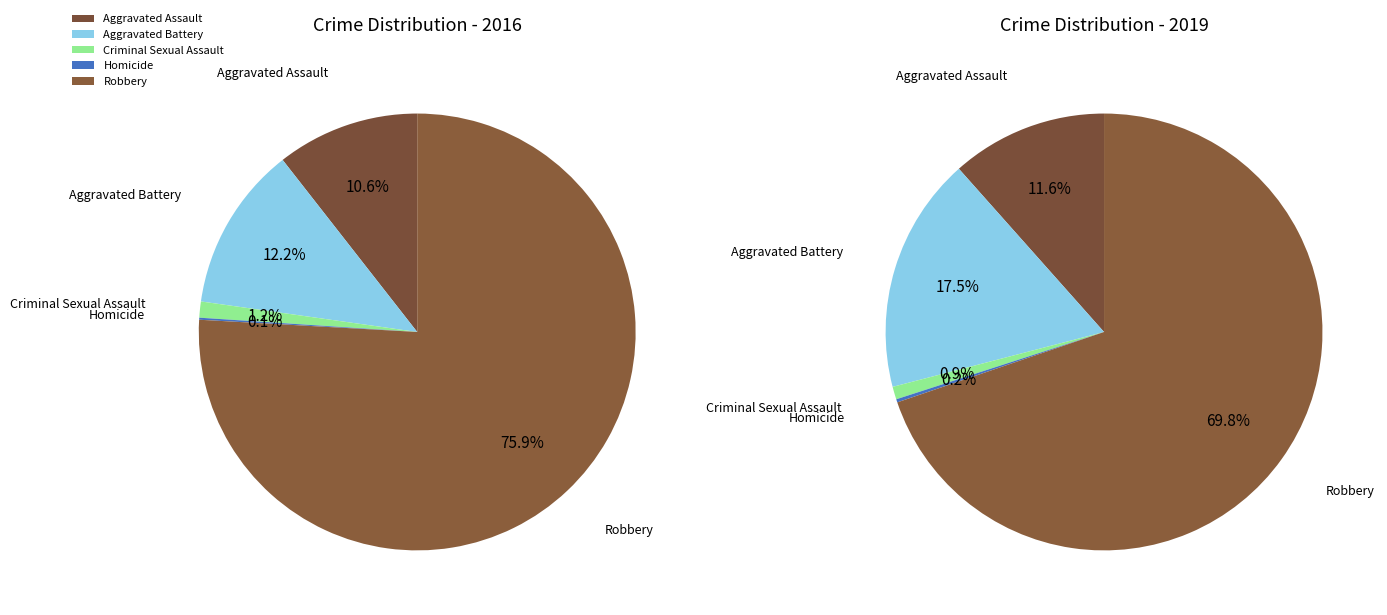

At 4, list the series in order from smallest to largest.

values_2016, values_2019